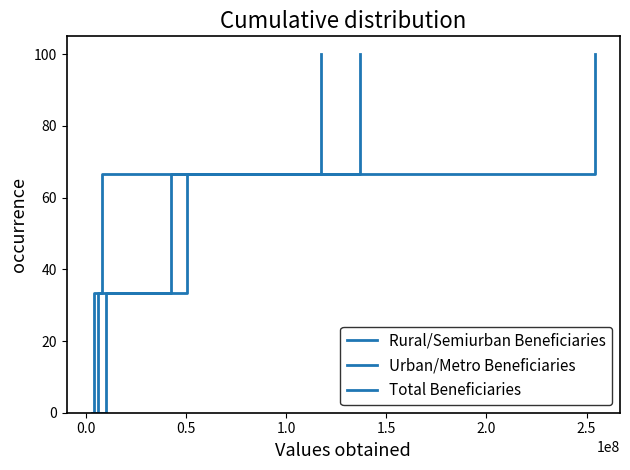

True or false: Total Beneficiaries has more than 1 points higher than both neighbors.

False